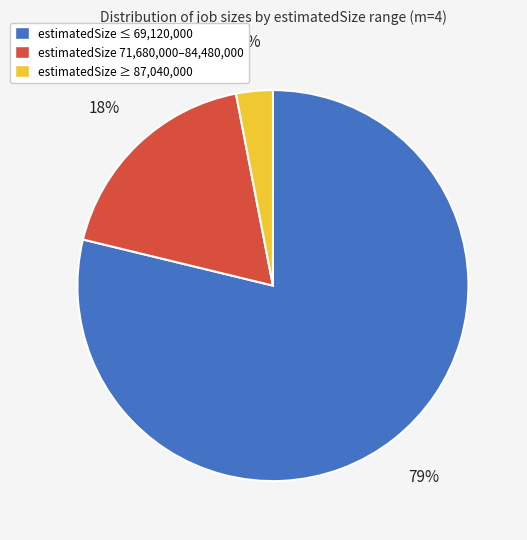

To the nearest percent, what is the difference between the largest and smallest slice percentages?

76%